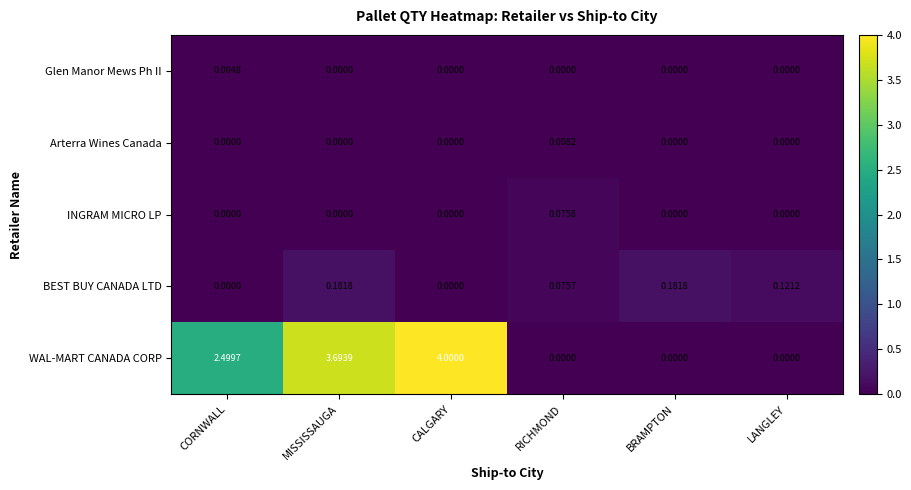

Between MISSISSAUGA and BRAMPTON, which series saw the biggest shift?

WAL-MART CANADA CORP